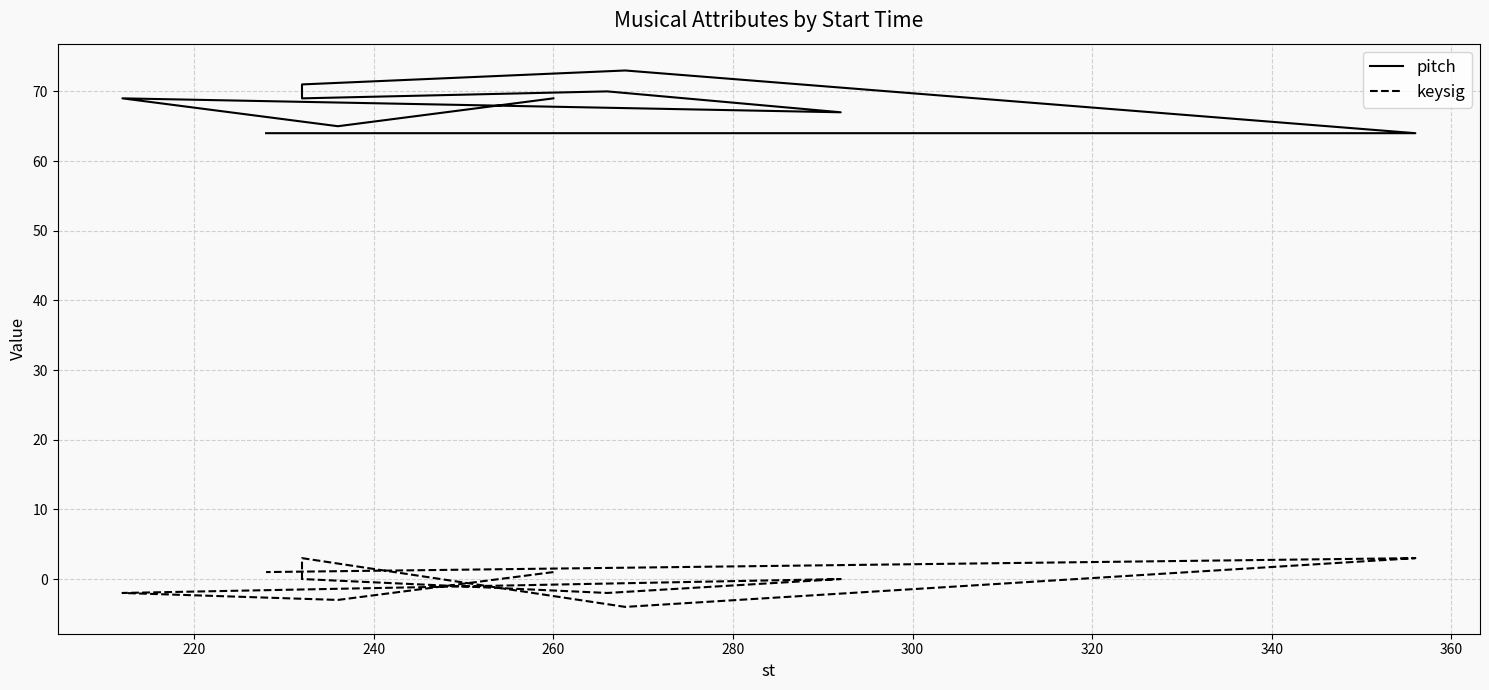

What is the total value across all series at 340?

74